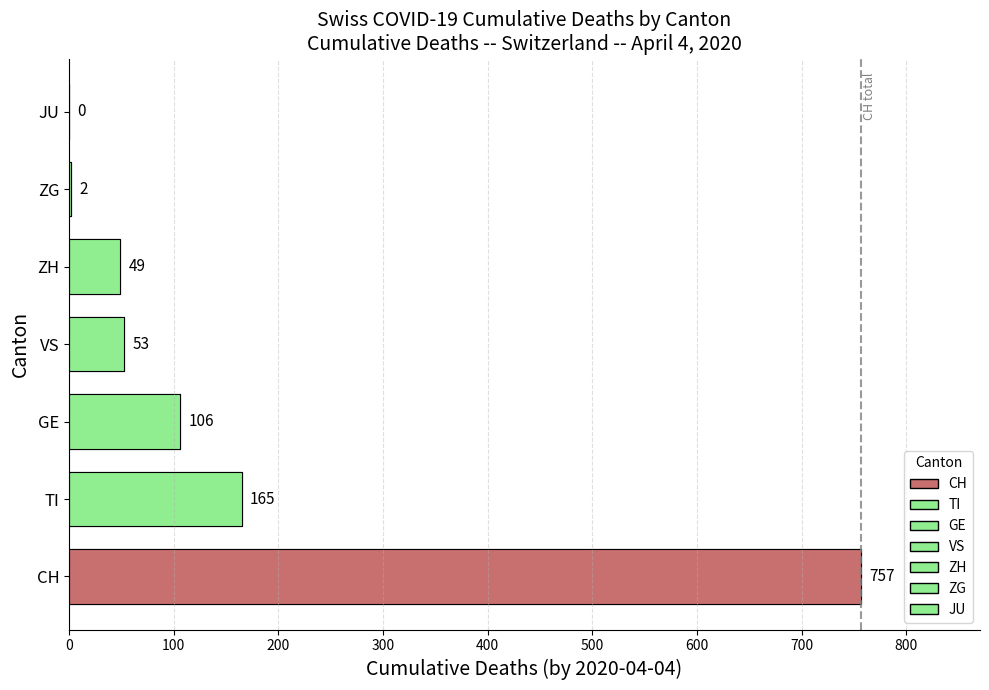

Is it true that JU equals 0 at 26?

True